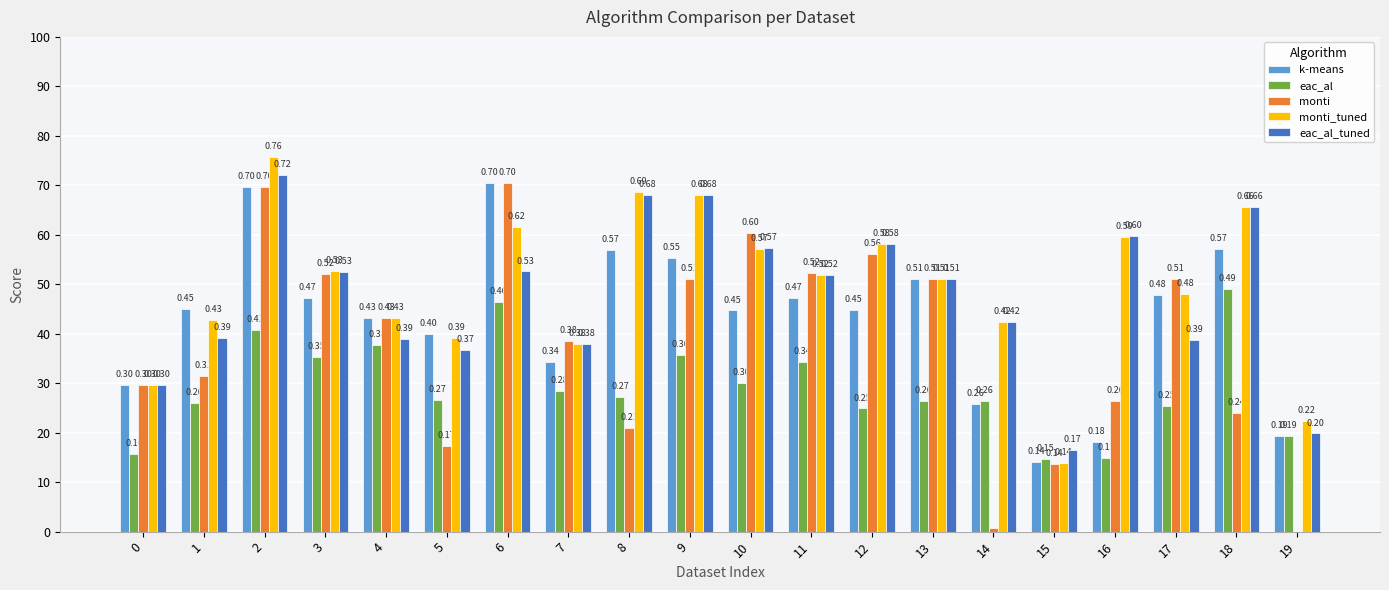

Rank the series at 0 from lowest to highest value.

eac_al, monti_tuned, k-means, monti, eac_al_tuned